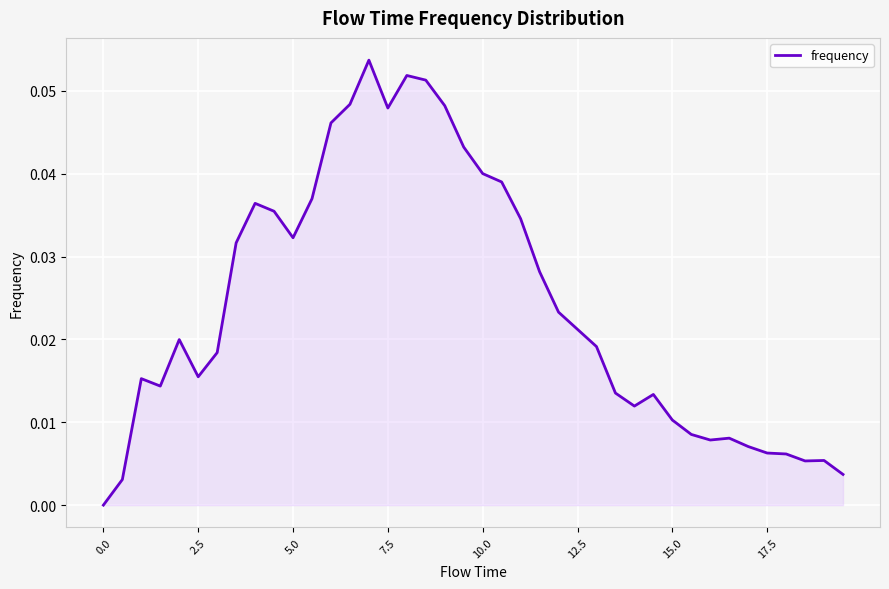

What is the difference between the maximum and minimum values?

0.1